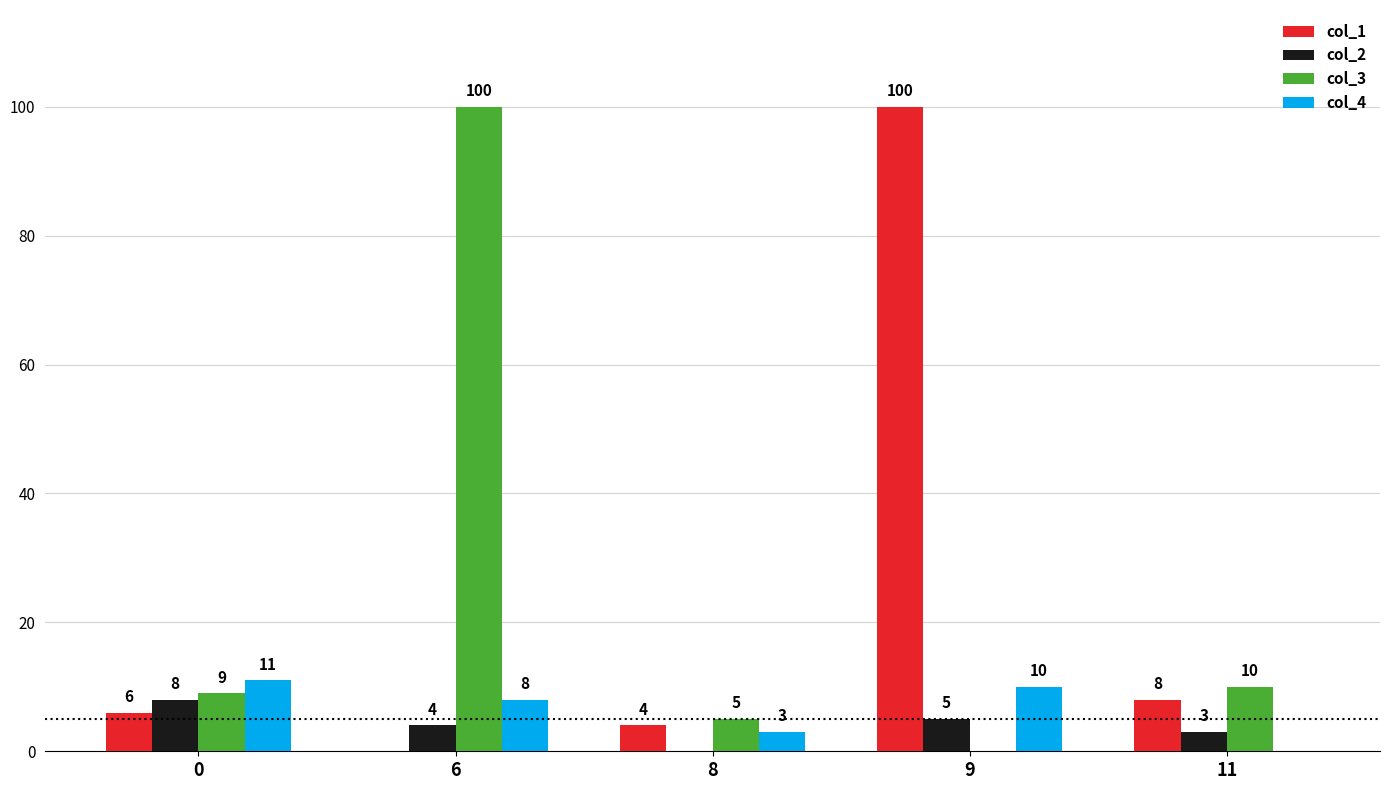

The col_1 series shows 8 at 11. True or false?

True